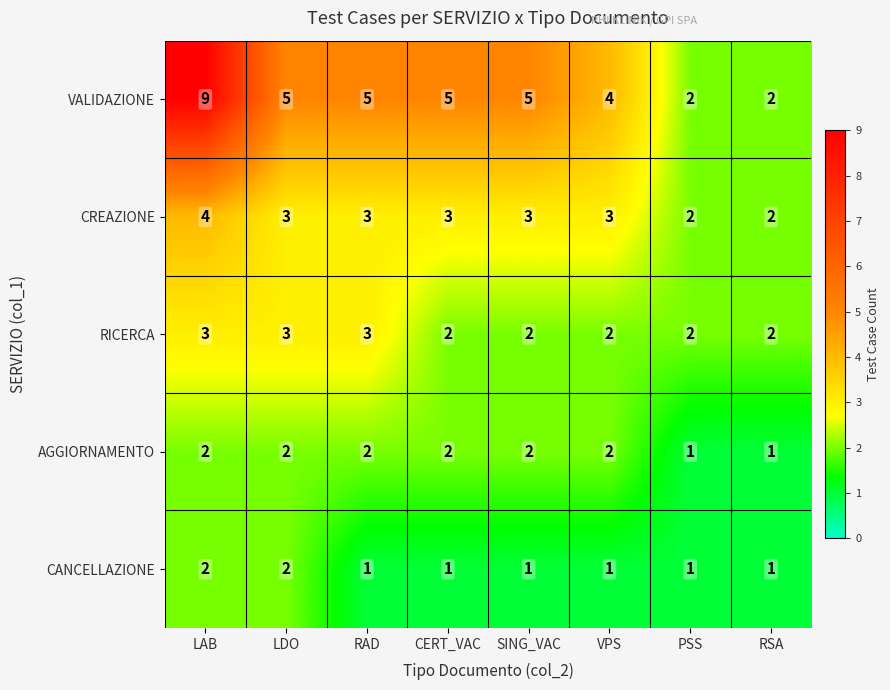

What is the smallest value displayed?

1